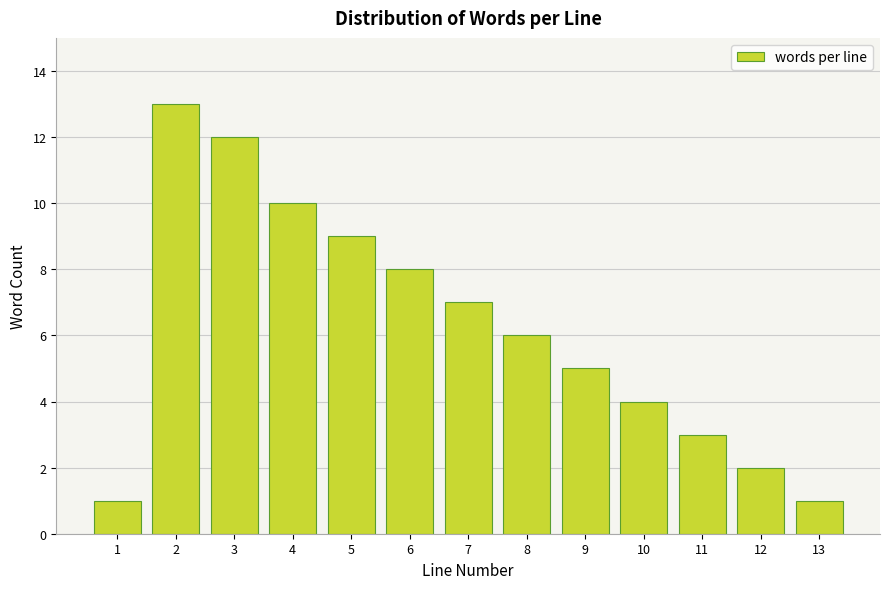

Reading left to right, list all the values displayed in this chart.

1=1	2=13	3=12	4=10	5=9	6=8	7=7	8=6	9=5	10=4	11=3	12=2	13=1